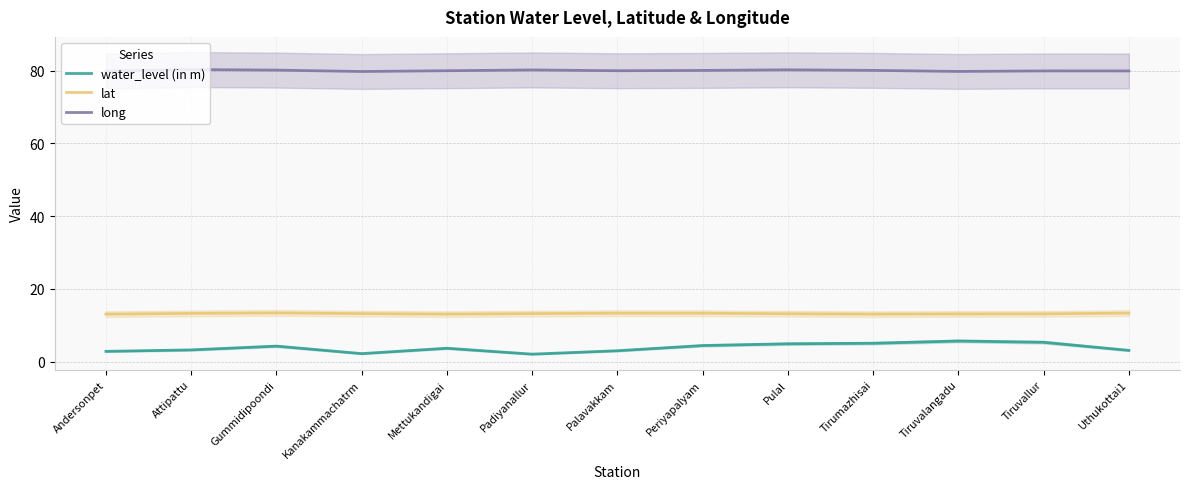

Reading right to left, extract all data points from this chart.

water_level (in m): 3.1	5.3	5.7	5.1	4.9	4.4	3.0	2.1	3.7	2.2	4.3	3.2	2.8
lat: 13.3	13.1	13.1	13.1	13.2	13.3	13.3	13.2	13.1	13.2	13.4	13.3	13.1
long: 79.9	79.9	79.8	80.1	80.2	80.0	80.0	80.2	80.0	79.8	80.1	80.3	79.9